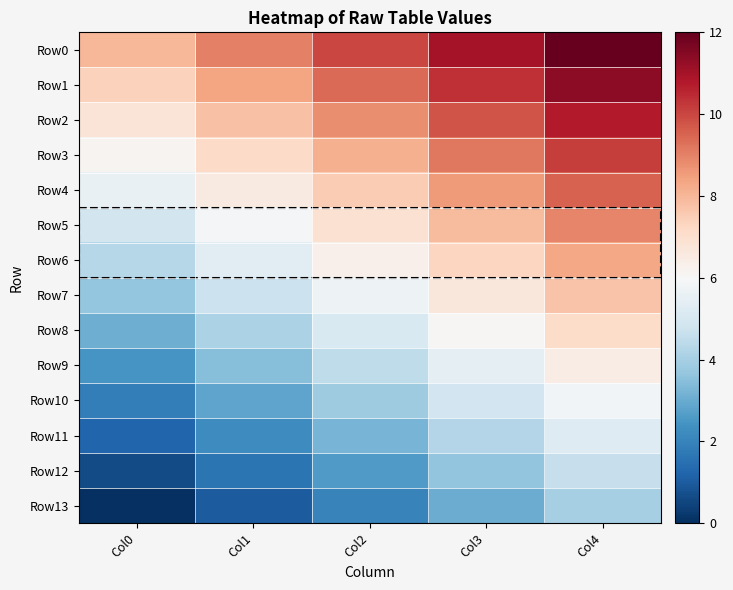

At how many categories does at least one series exceed 0?

5